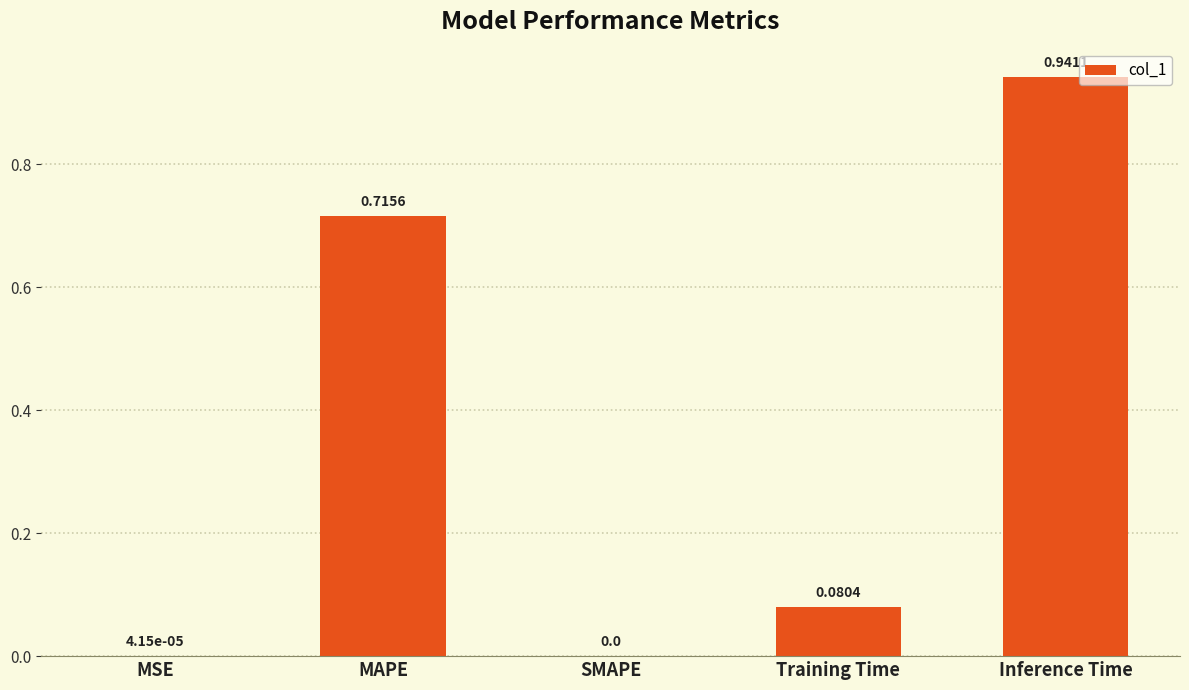

Which has a higher value, Inference Time or SMAPE?

Inference Time